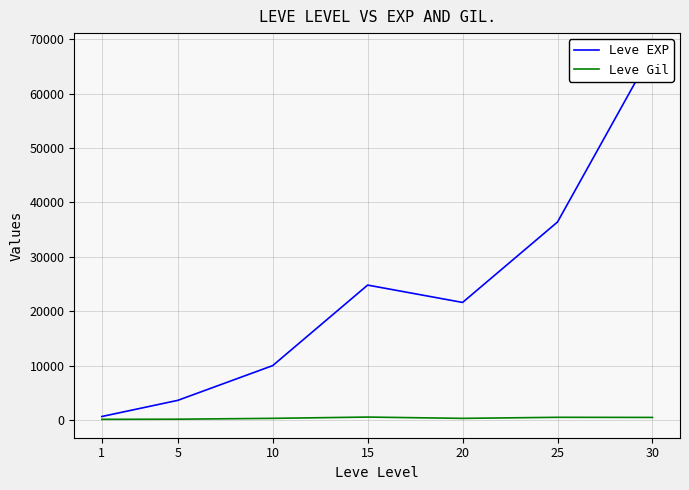

What is the average value of the Leve EXP series?

23533